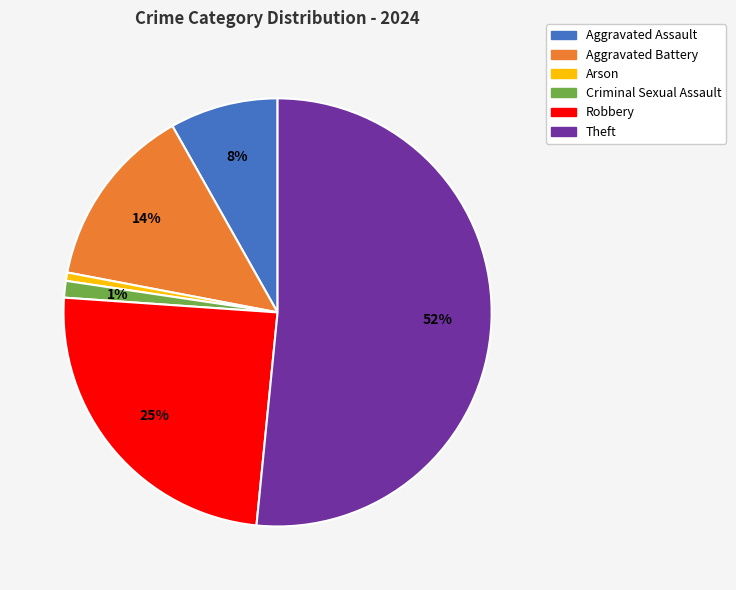

Which has a higher value, Arson or Robbery?

Robbery